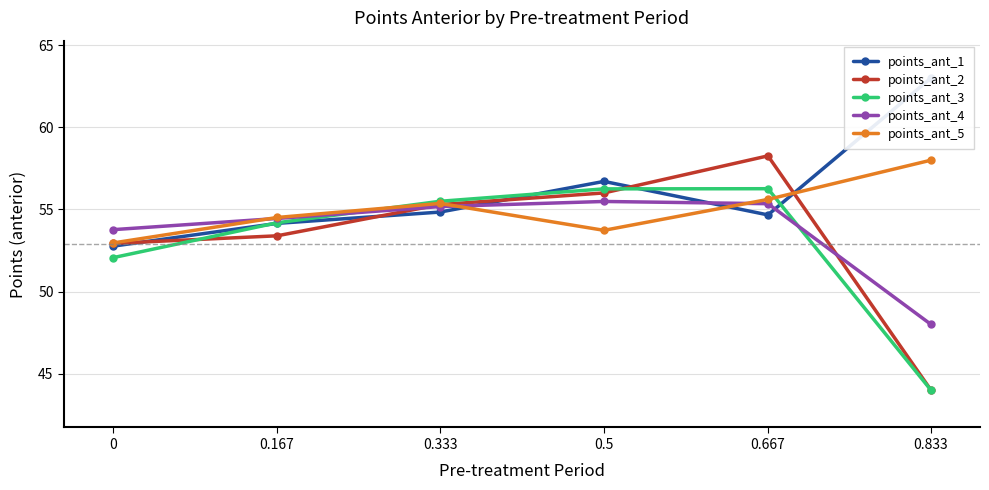

Reading left to right, list all the values displayed in this chart.

points_ant_1: 52.8	54.2	54.8	56.7	54.7	63.0
points_ant_2: 52.9	53.4	55.3	56.0	58.3	44.0
points_ant_3: 52.1	54.2	55.5	56.3	56.3	44.0
points_ant_4: 53.8	54.5	55.2	55.5	55.4	48.0
points_ant_5: 53.0	54.5	55.4	53.7	55.6	58.0